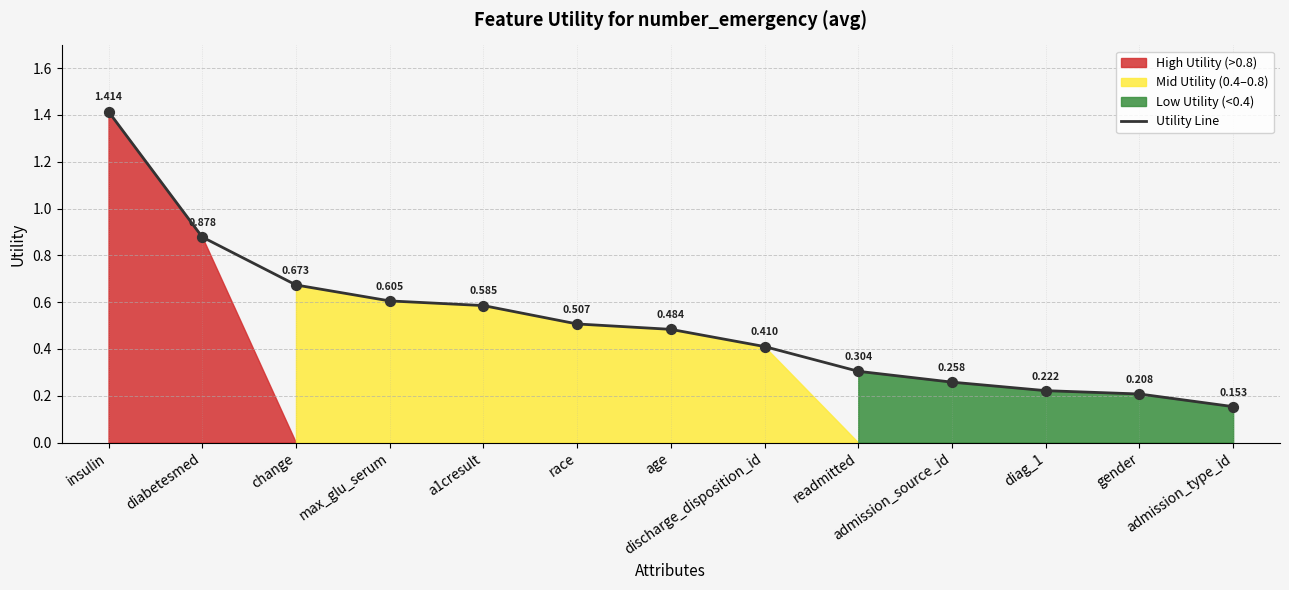

What is the change in value from change to diag_1?

-0.5